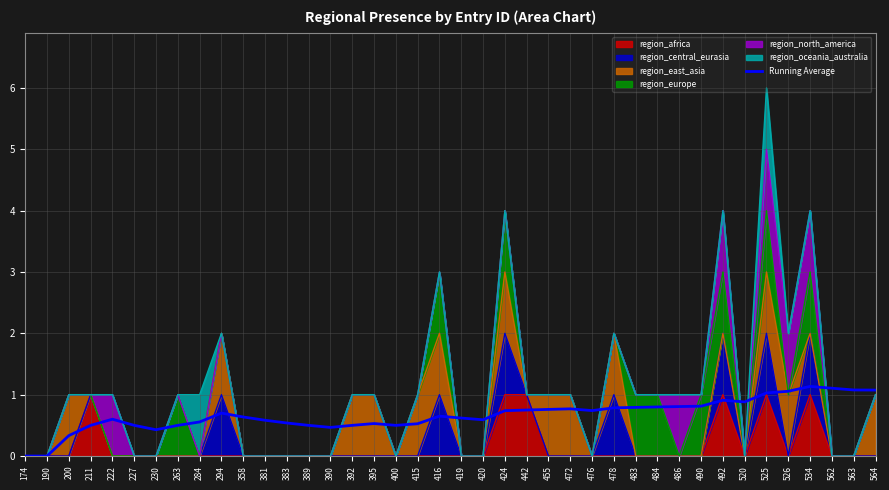

What is the sum of the values at 389 and 486?

1.3